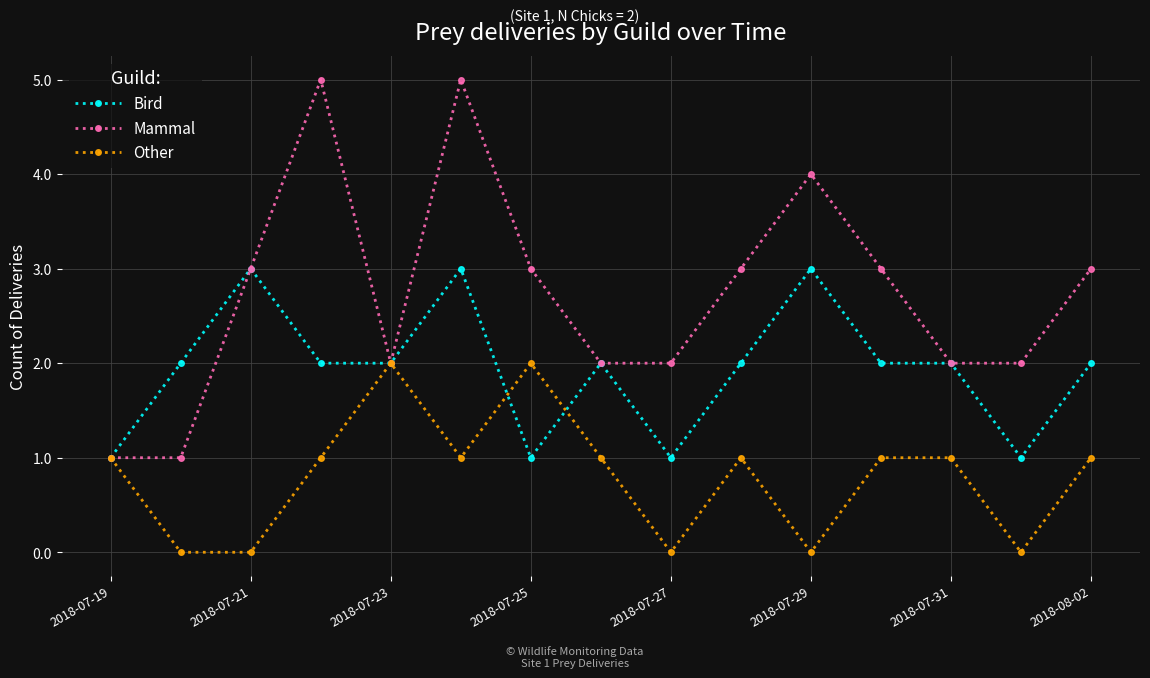

True or false: Other has more than 0 points higher than both neighbors.

True